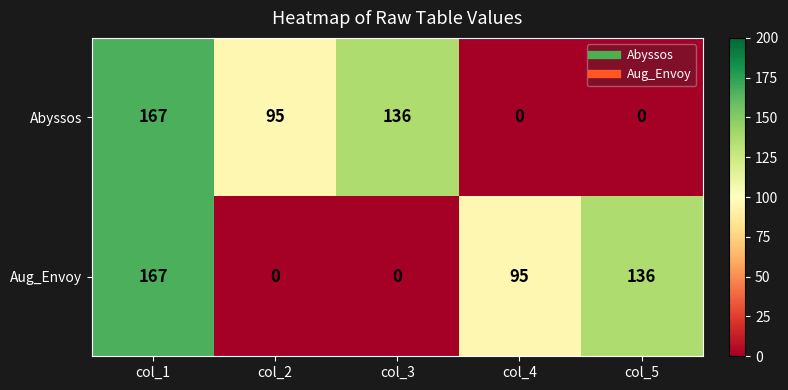

At which label does Abyssos reach its peak?

col_1